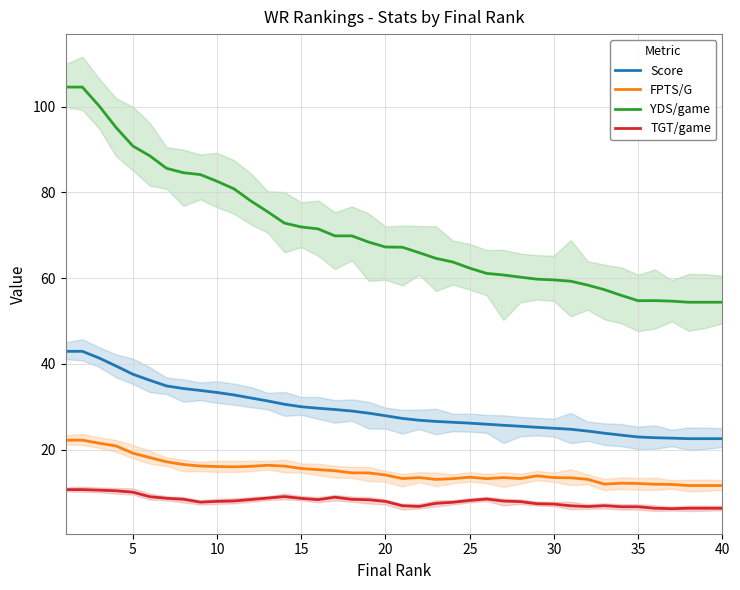

How many lines are shown in the chart?

4